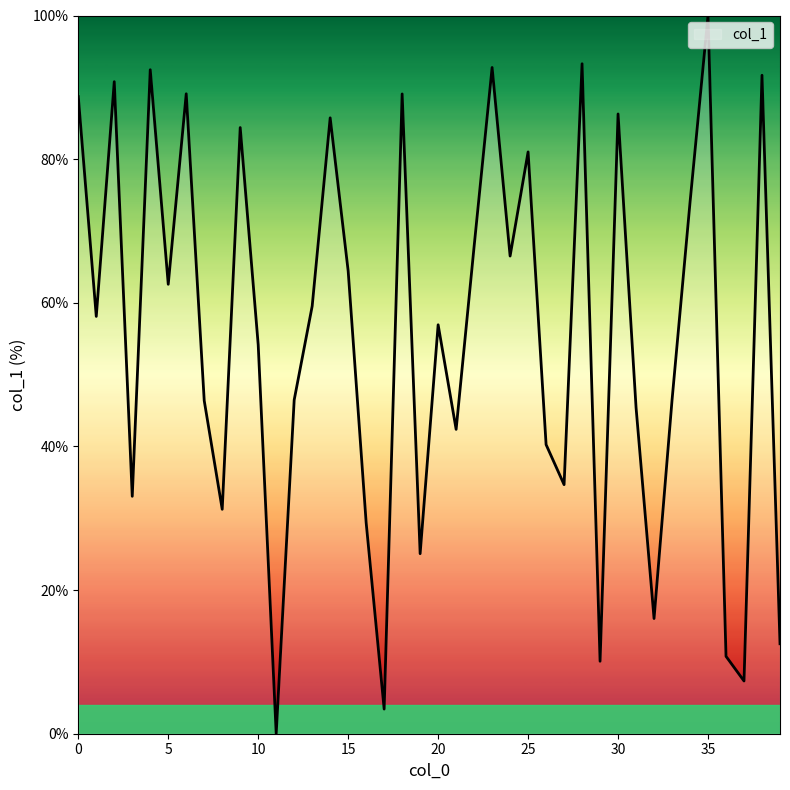

What is the difference between the maximum and minimum values?

100.0